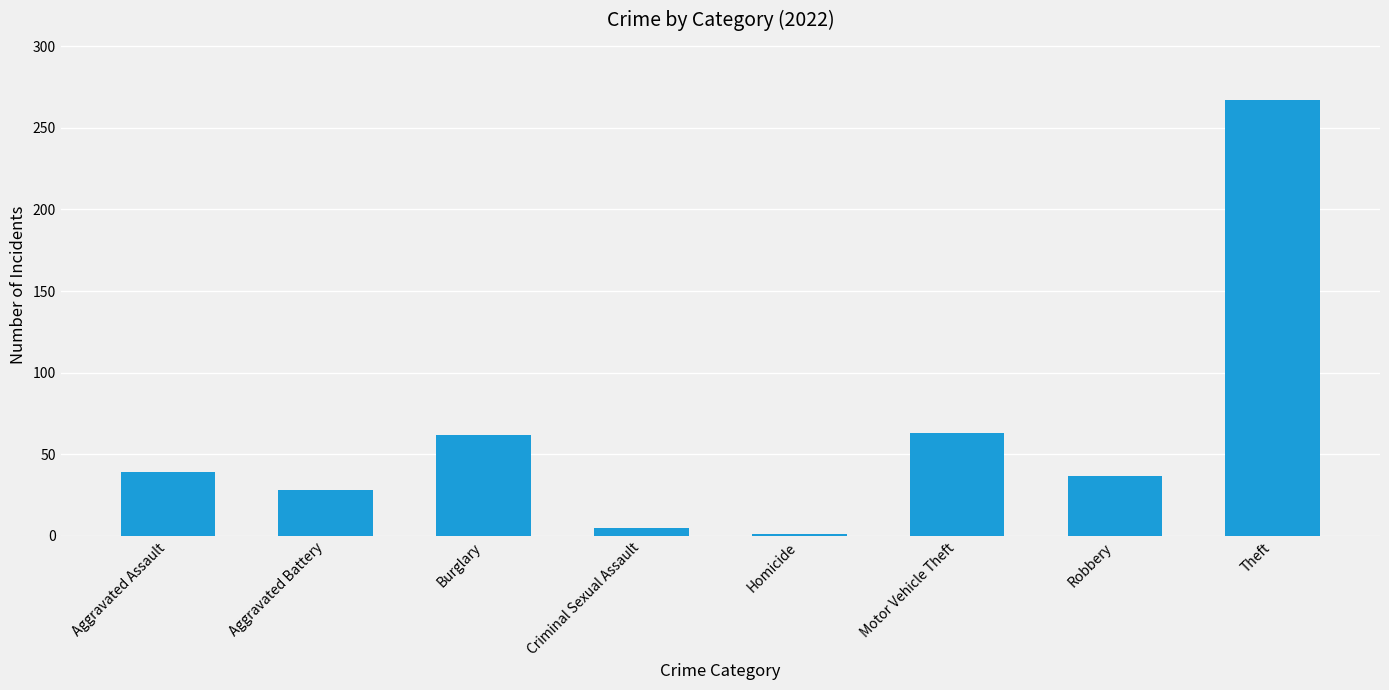

The value at Aggravated Battery is 49. True or false?

False